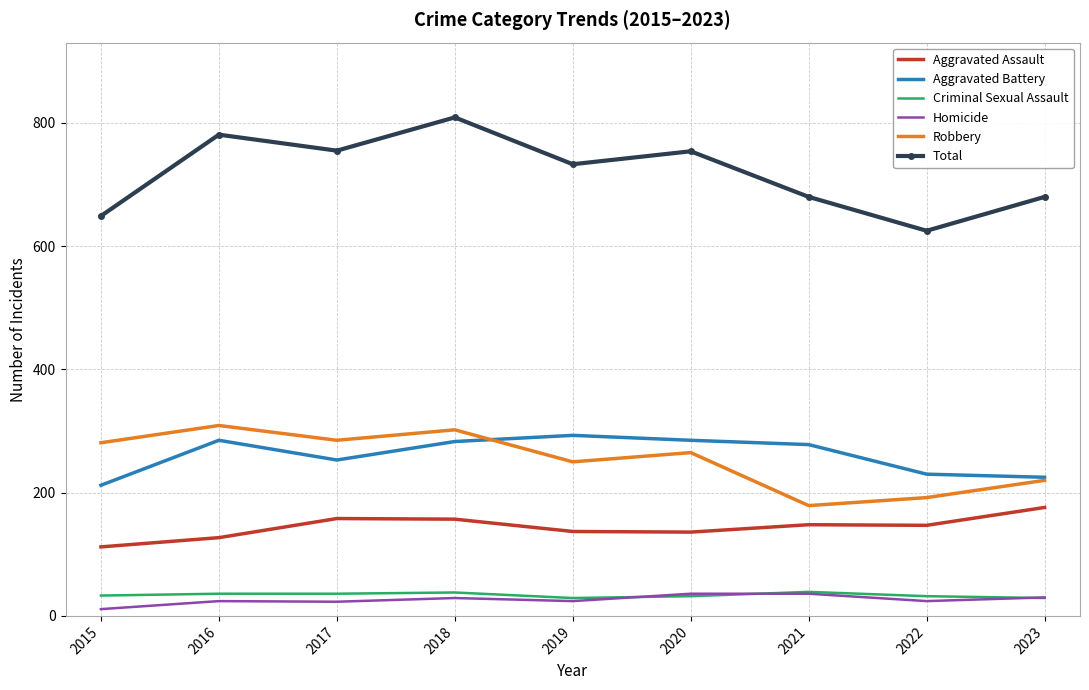

At 2022, list the series in order from smallest to largest.

Homicide, Criminal Sexual Assault, Aggravated Assault, Robbery, Aggravated Battery, Total